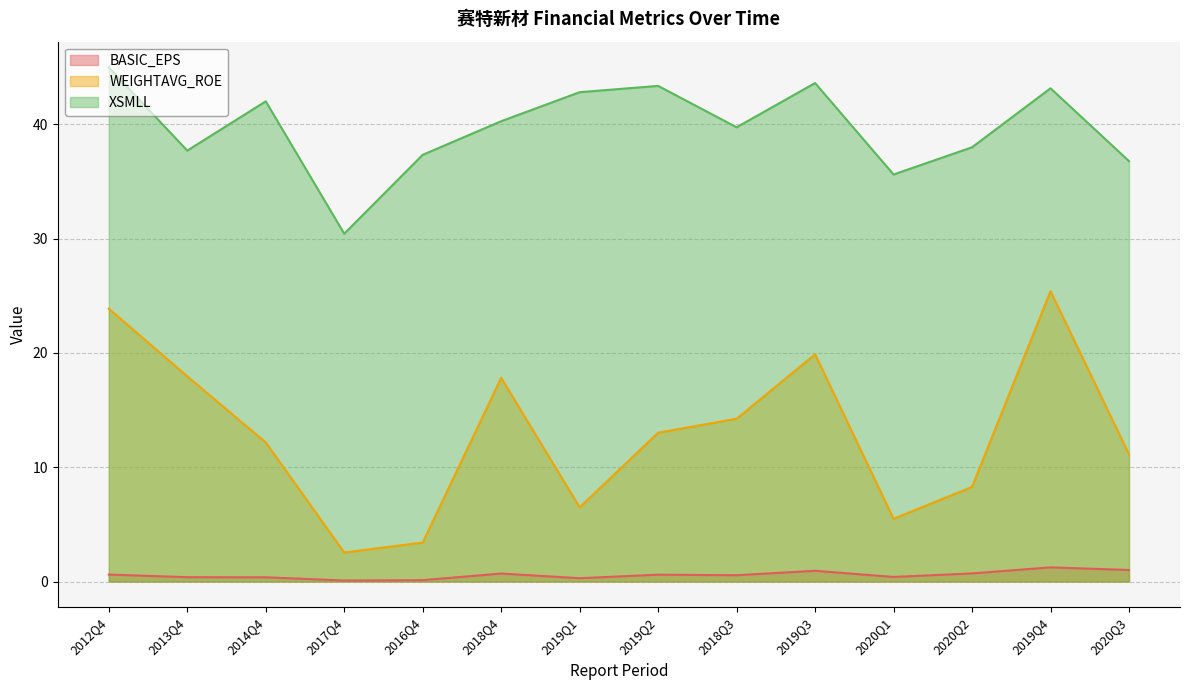

The value of XSMLL at 2019Q3 is 18.6. True or false?

False